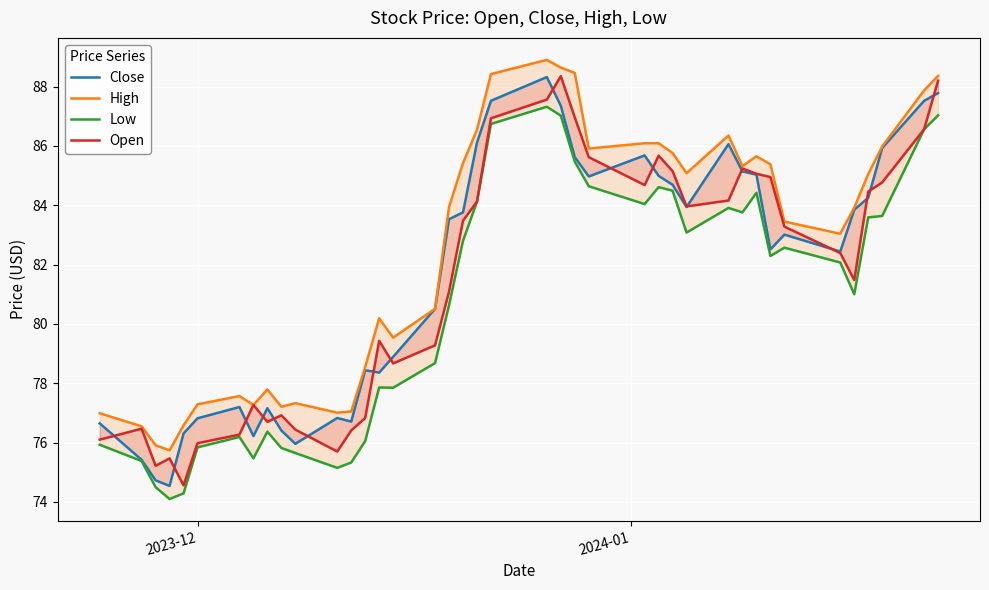

What is the average value of the High series?

82.5